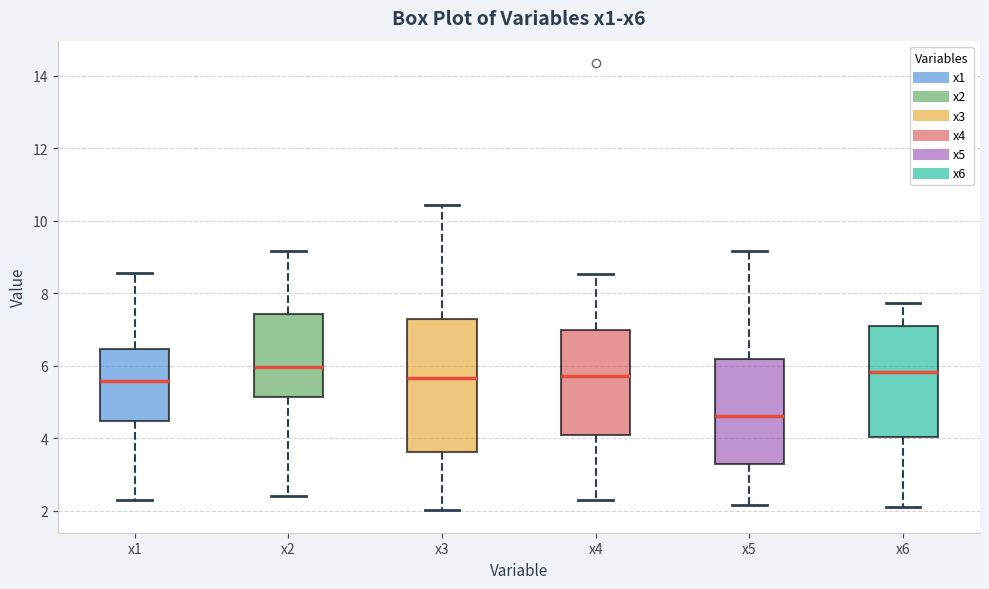

Which box has the lowest median line?

x5